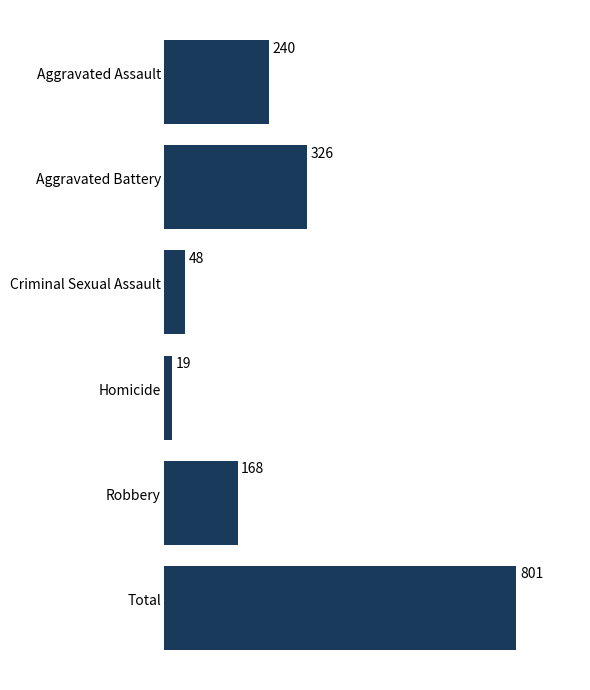

Is it true that the value at Aggravated Battery is 500?

False